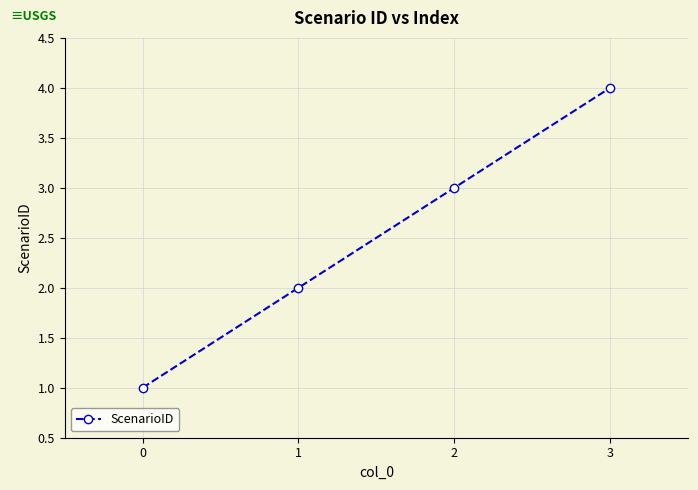

What is the difference between the values at 3 and 0?

3